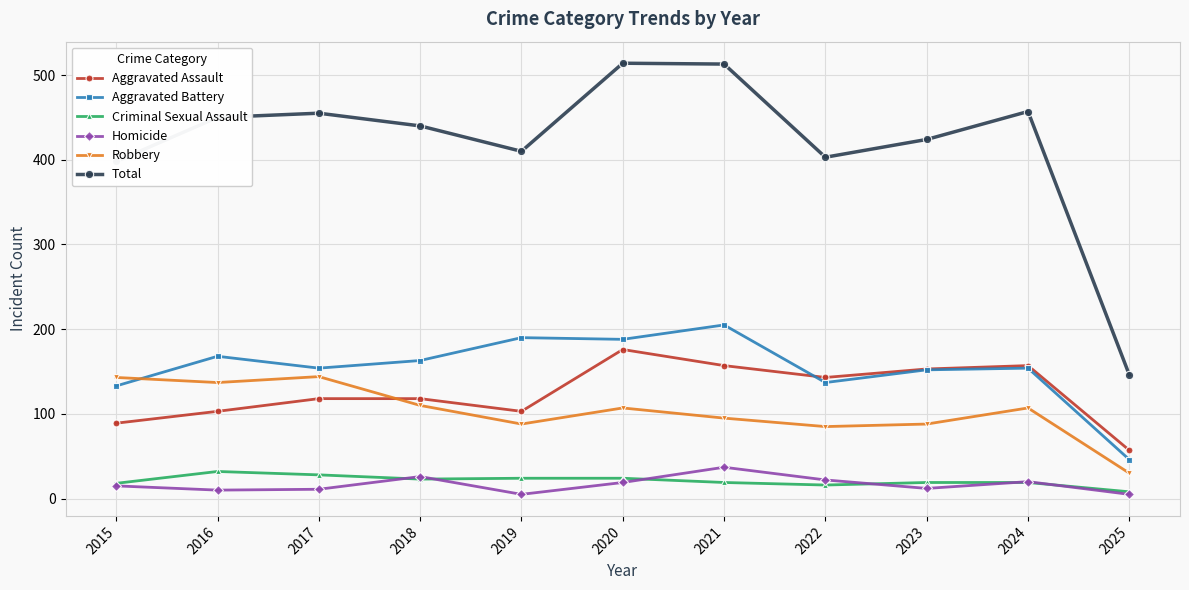

Which series has the largest range (max minus min)?

Total